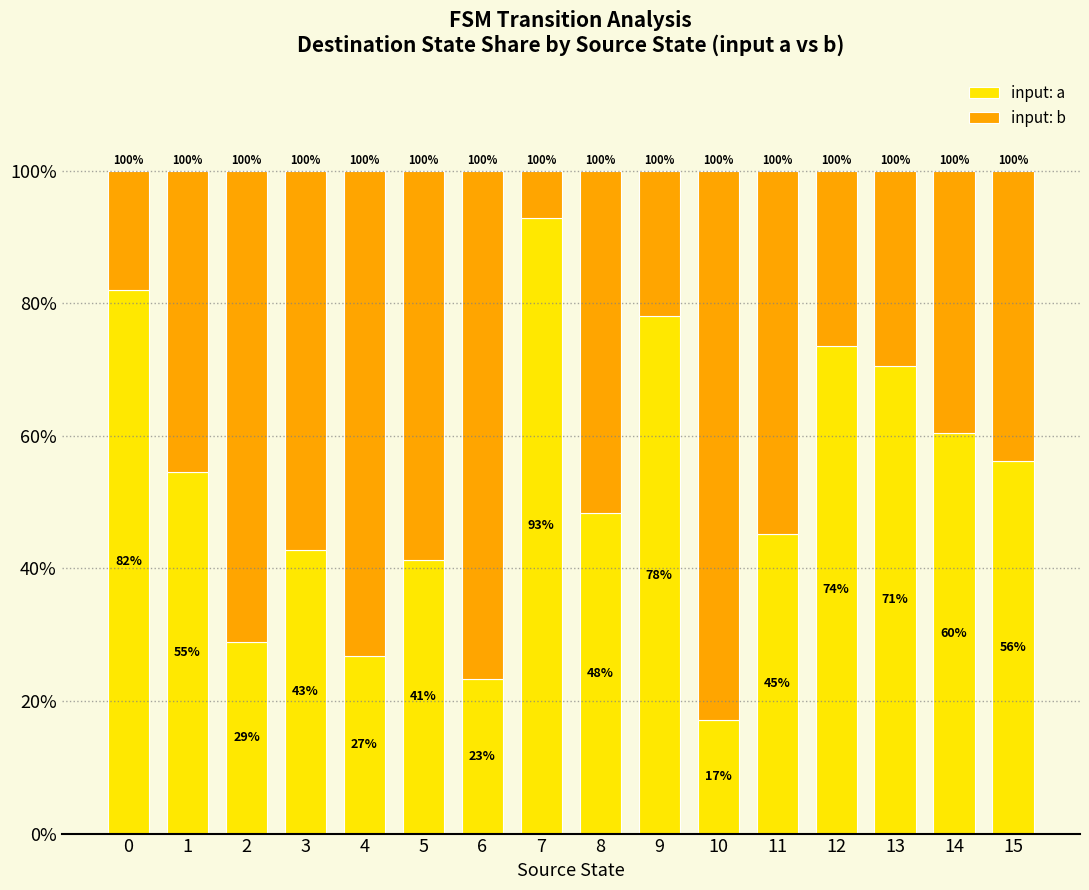

Is it true that input: b equals 51.6 at 8?

True